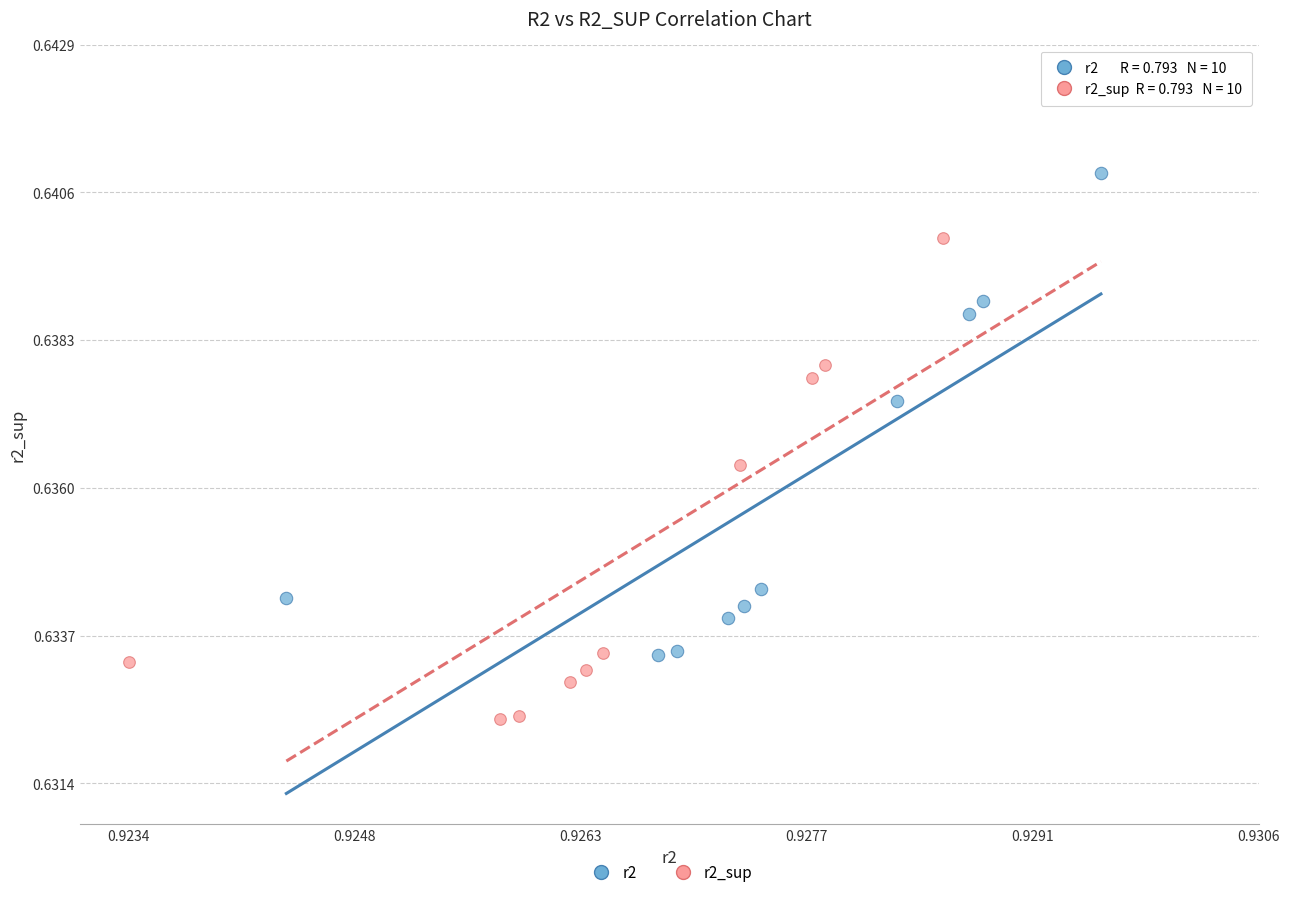

Which series reaches the maximum Y coordinate?

r2